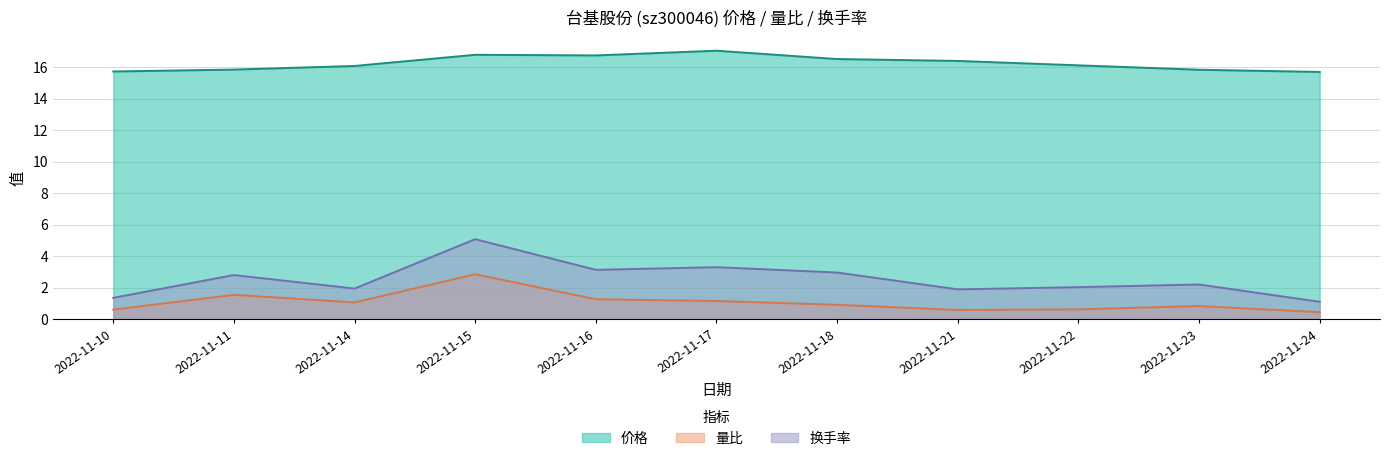

True or false: 价格 and 量比 cross at least once.

False